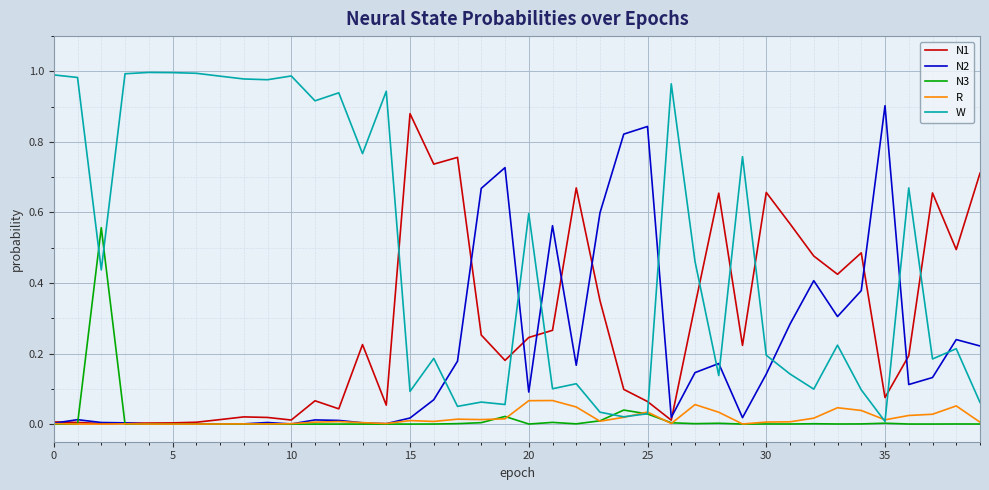

After their last crossing, which series has the higher values: N1 or W?

N1